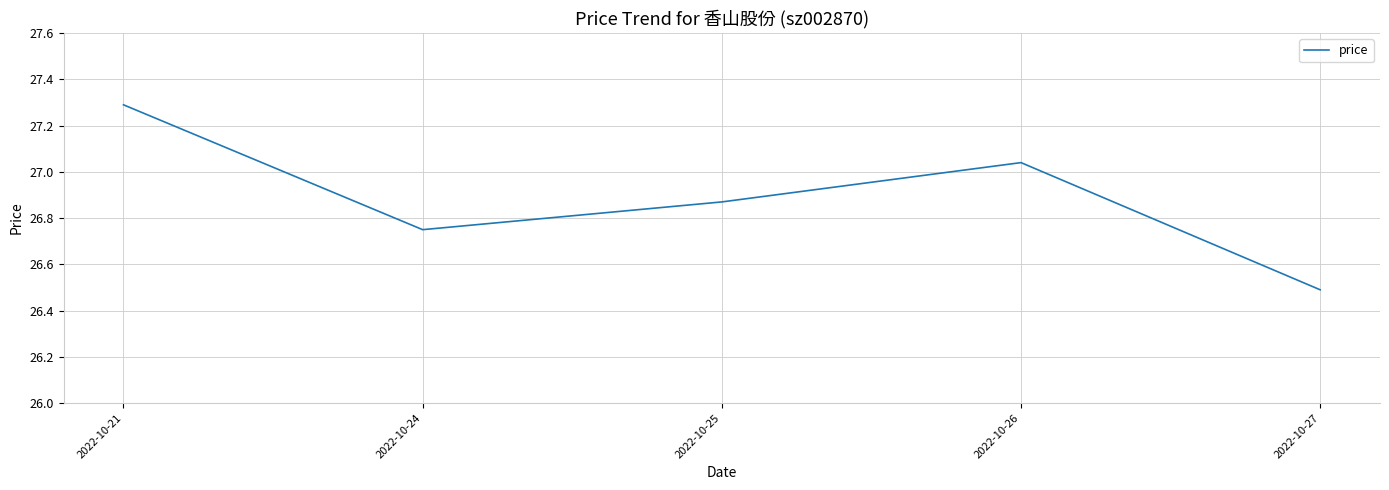

List the labels in order of value, smallest first.

2022-10-27, 2022-10-24, 2022-10-25, 2022-10-26, 2022-10-21